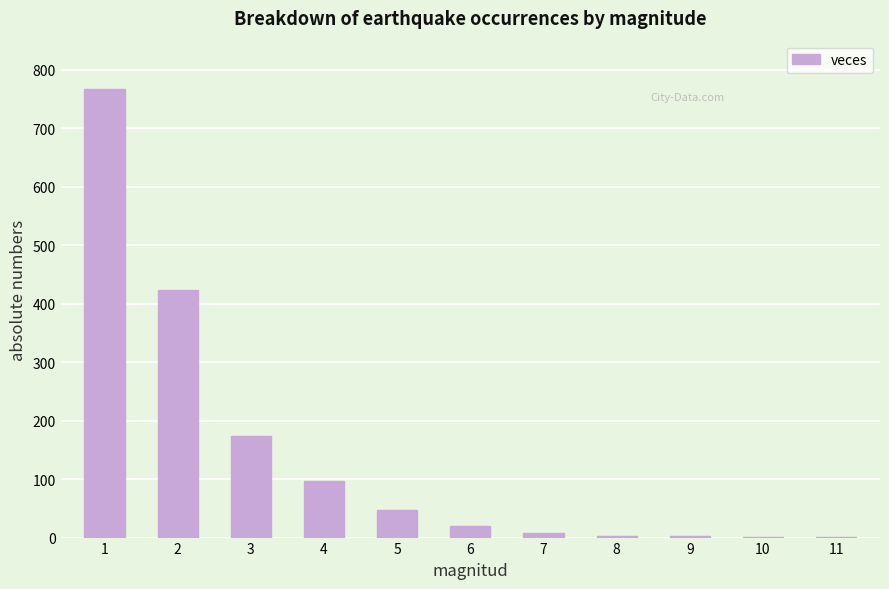

Is it true that the value at 4 is 127?

False